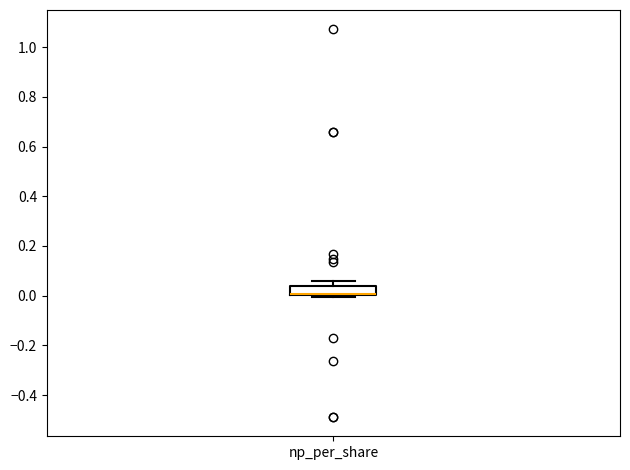

Where is the lower edge of the box for np_per_share on the y-axis? The values are not printed on the chart, so give them approximately, as read against the axis.

0.00